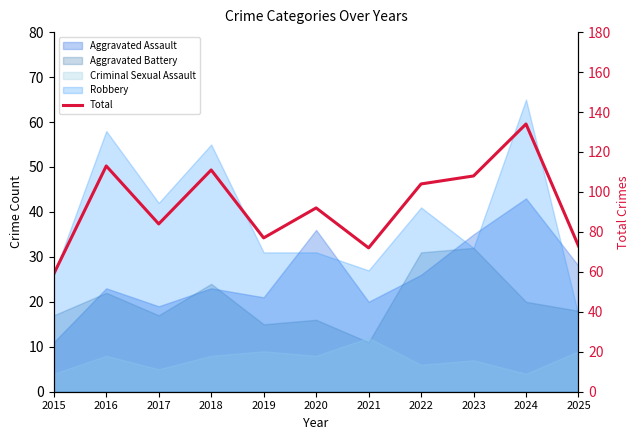

At which category does the chart reach its minimum across all series?

2015